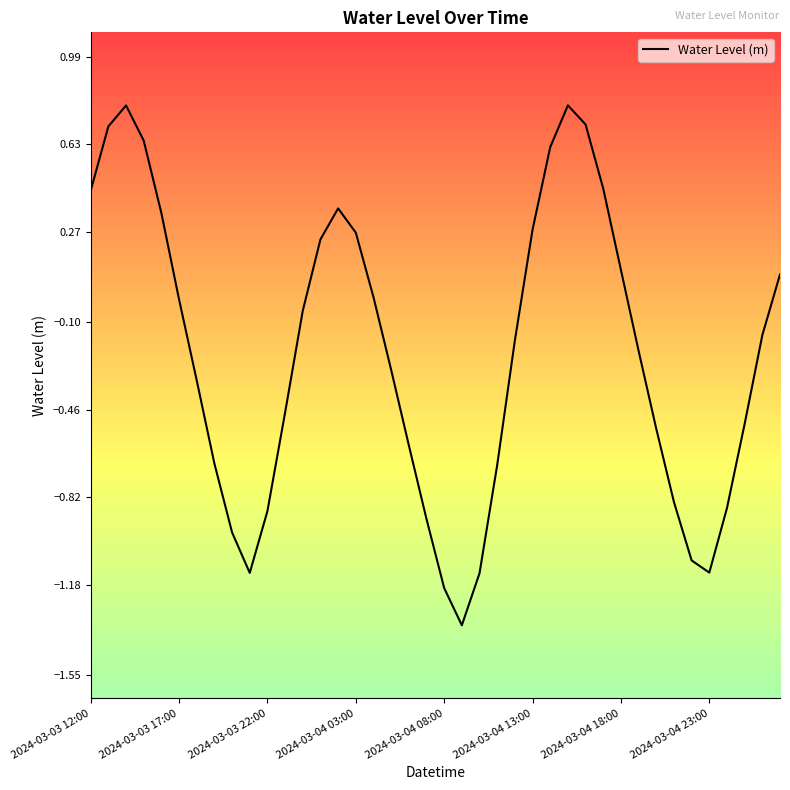

What is the sum of all values?

-9.4